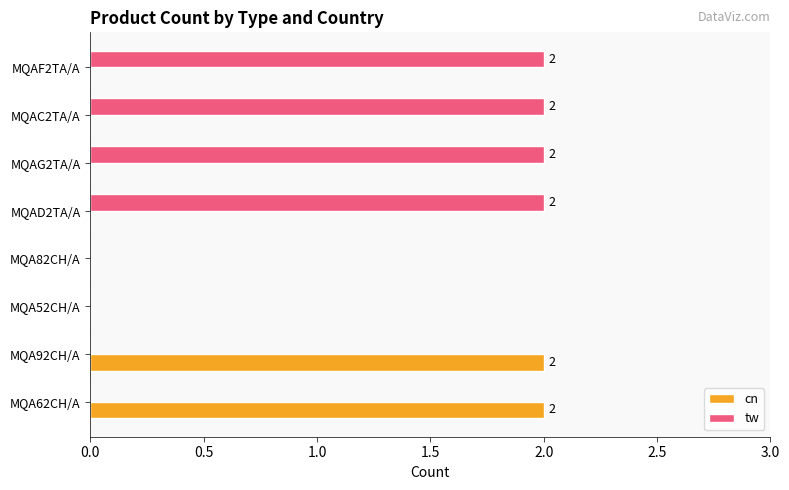

True or false: cn has a value of 0 at MQAD2TA/A.

True